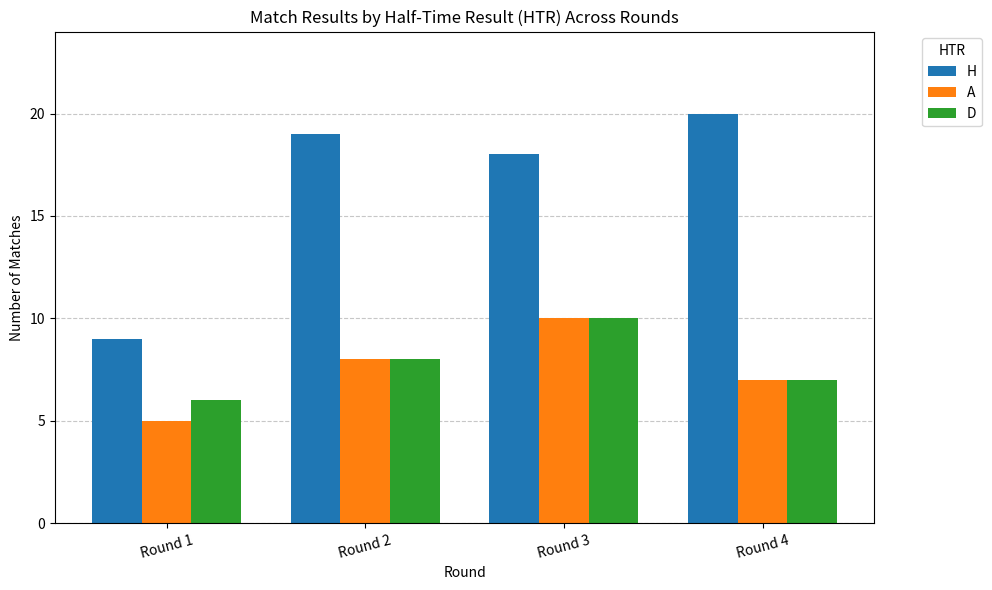

The value of H at Round 4 is 20. True or false?

True